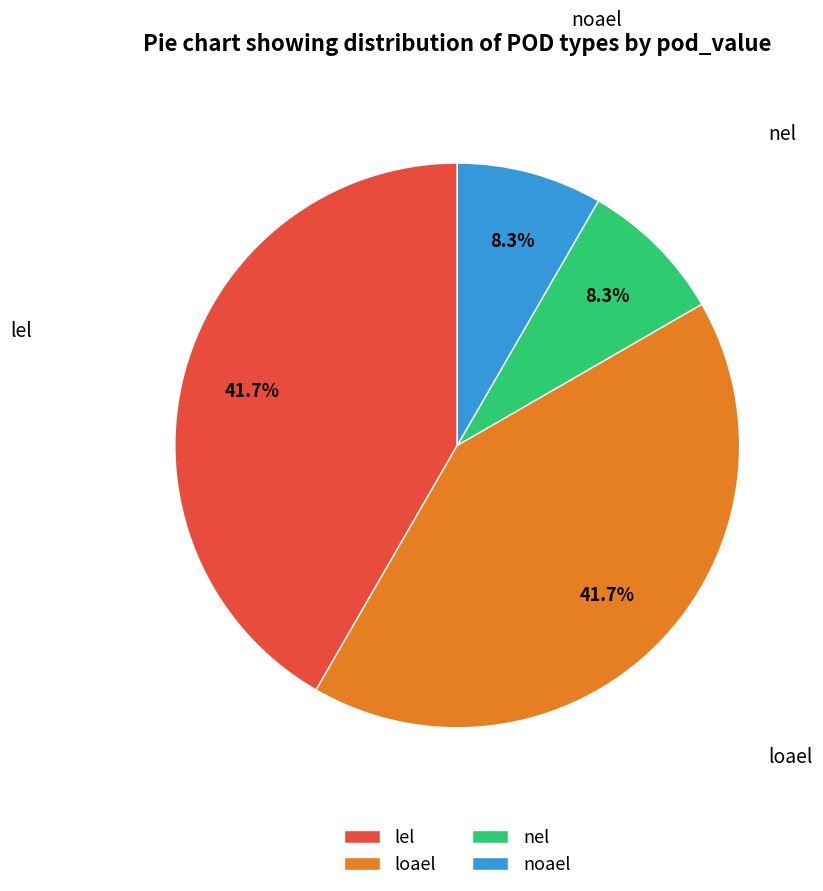

To the nearest percent, what is the average slice percentage?

25%